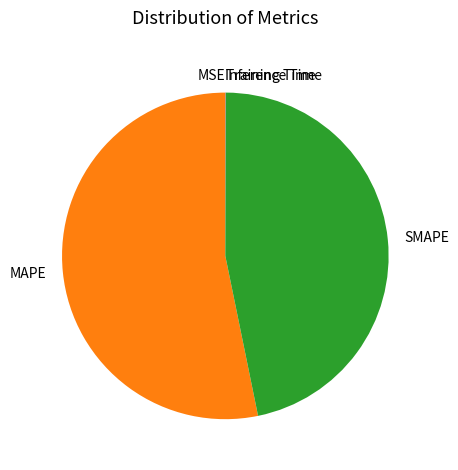

Which slice represents more than half of the pie?

MAPE